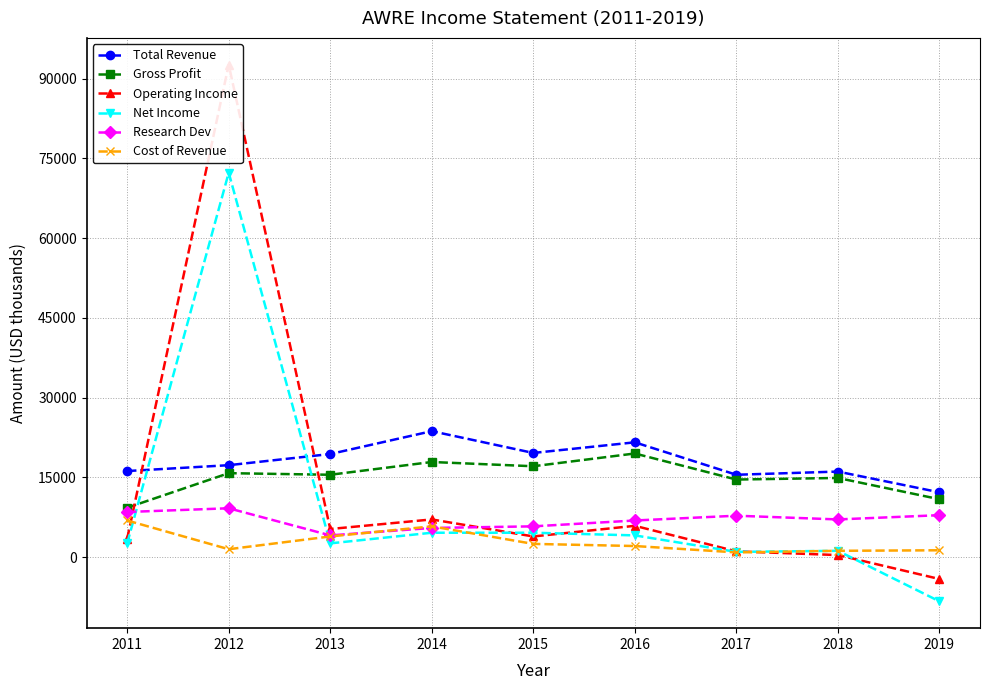

At which category does Net Income reach its first local valley?

2013